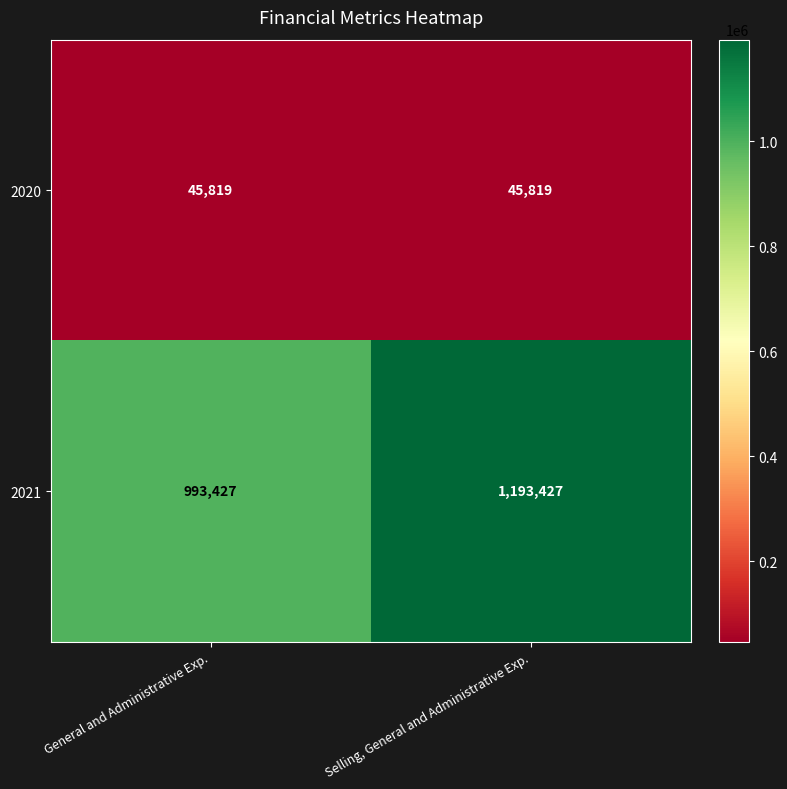

Count the number of categories in the chart.

2